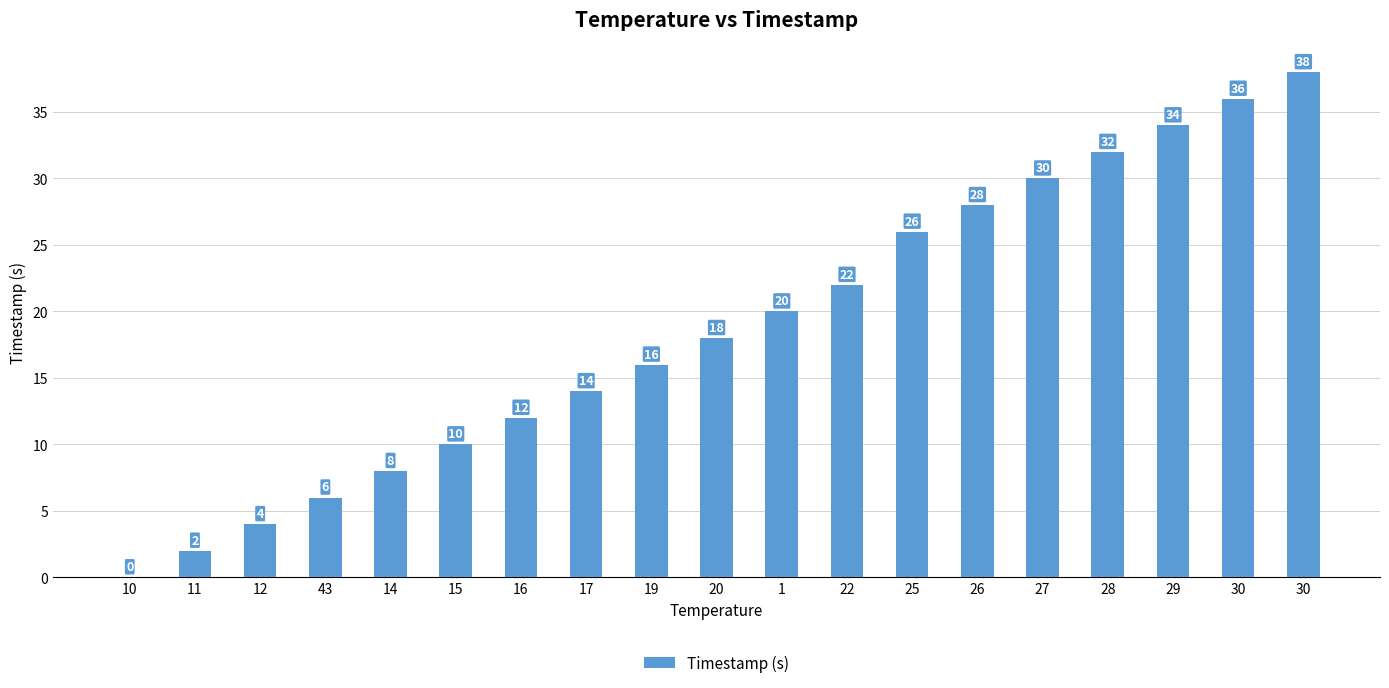

Is it true that the value at 20 is 9?

False